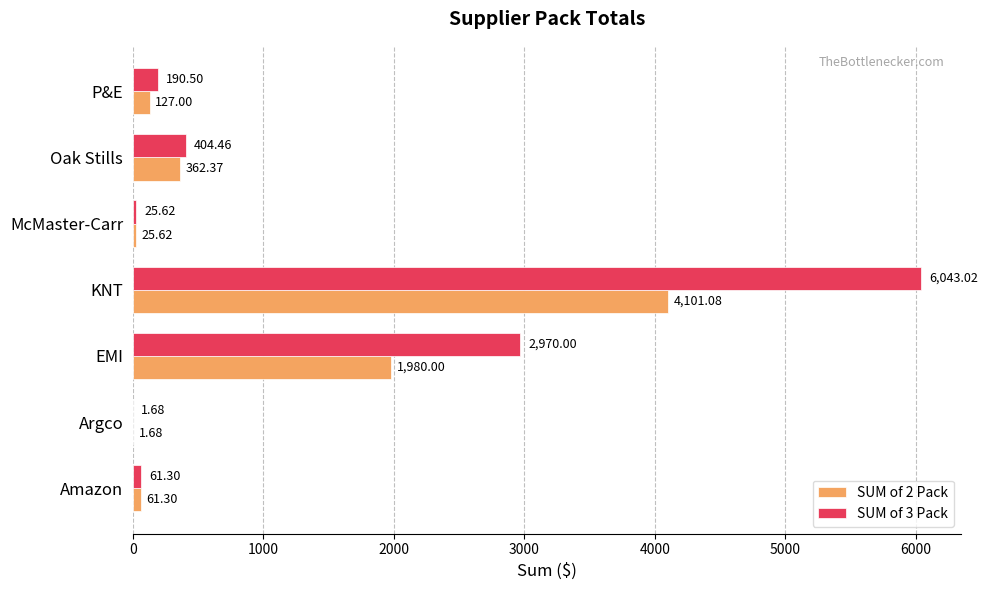

What is the sum of all SUM of 2 Pack values?

6659.1